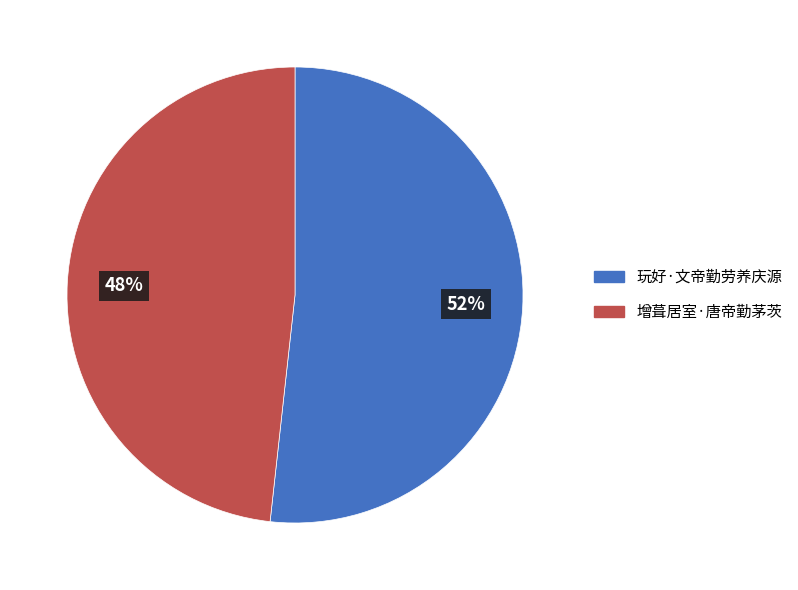

Combined, do 增葺居室·唐帝勤茅茨 and 玩好·文帝勤劳养庆源 account for over 50%?

Yes